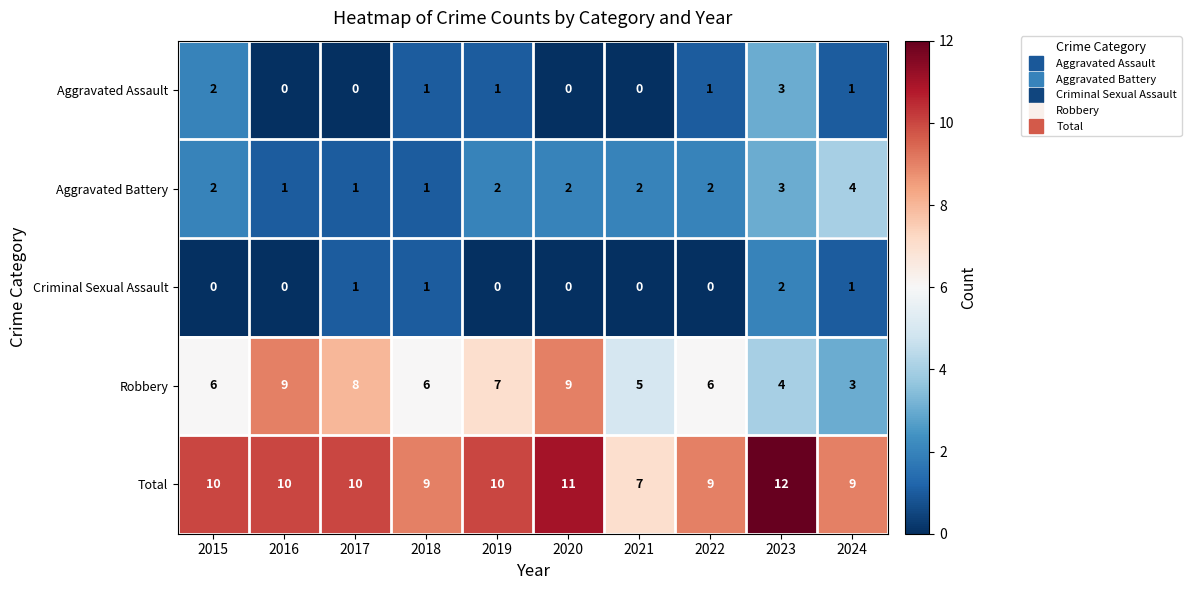

How many categories are shown in the chart?

10